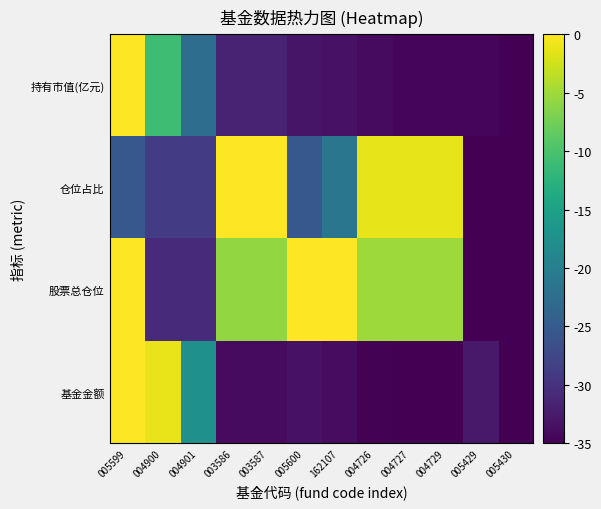

At 005600, list the series in order from smallest to largest.

基金金额, 持有市值(亿元), 仓位占比, 股票总仓位